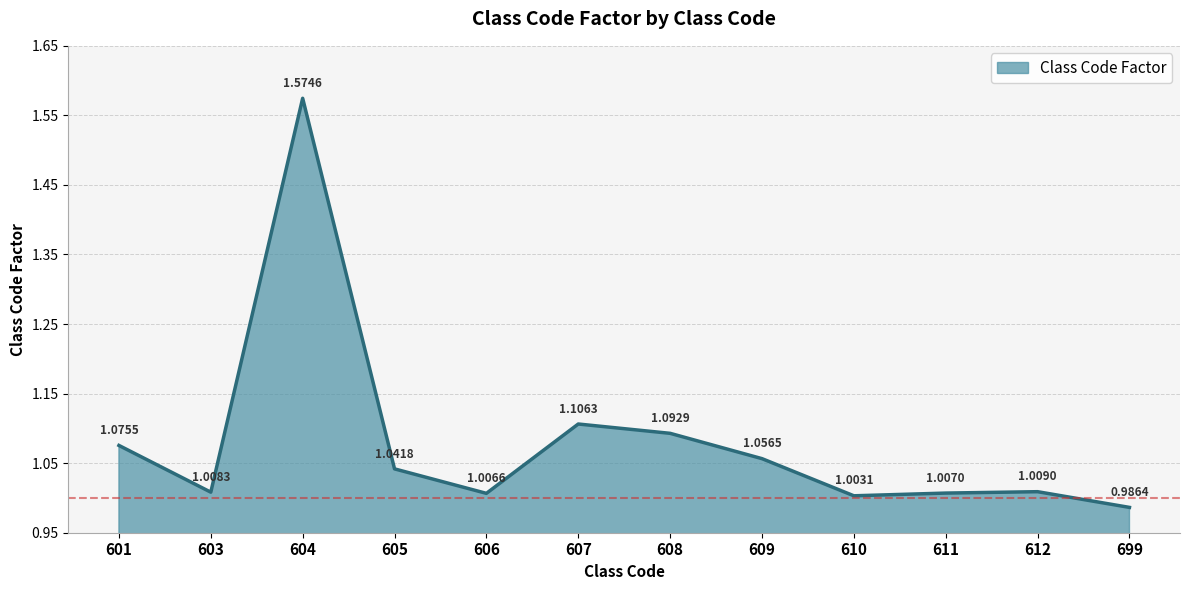

What is the difference between the maximum and minimum values?

0.6